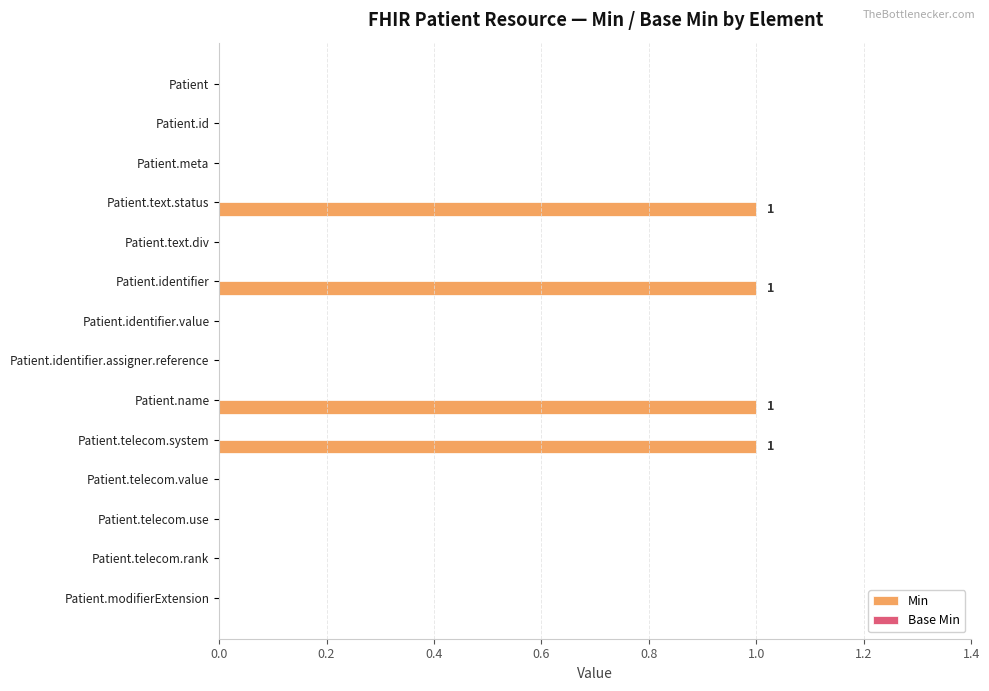

Reading top to bottom, transcribe all the data shown in this chart.

Patient=0	Patient.id=0	Patient.meta=0	Patient.text.status=1	Patient.text.div=0	Patient.identifier=1	Patient.identifier.value=0	Patient.identifier.assigner.reference=0	Patient.name=1	Patient.telecom.system=1	Patient.telecom.value=0	Patient.telecom.use=0	Patient.telecom.rank=0	Patient.modifierExtension=0